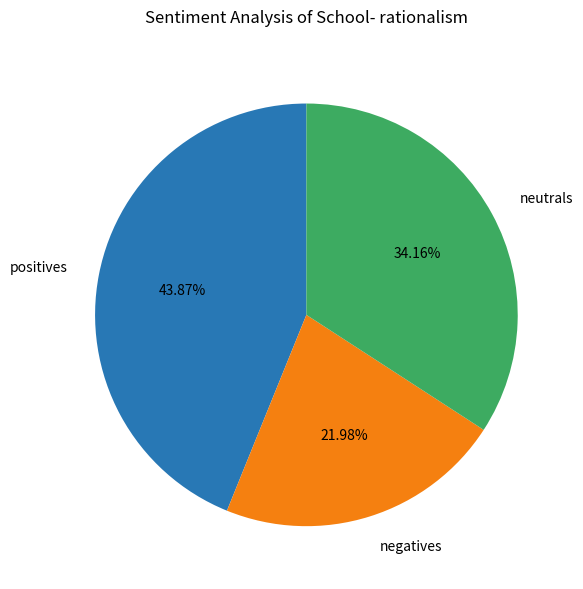

Does negatives represent more than half of the total?

No